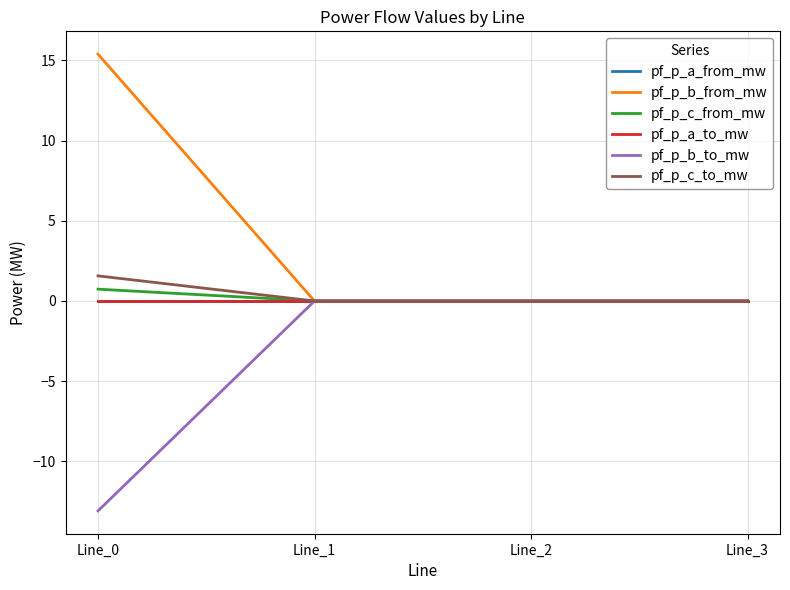

Does the chart have visible grid lines?

Yes